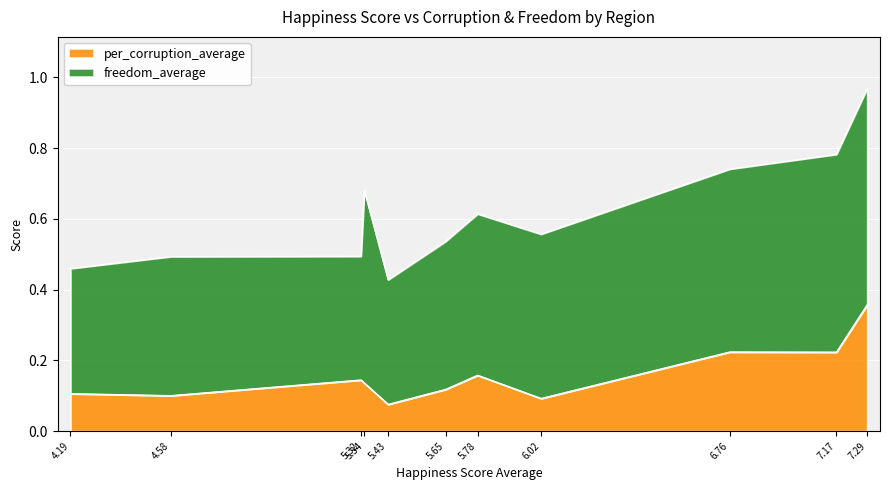

True or false: per_corruption_average has a value of 0.2 at 4.58.

False